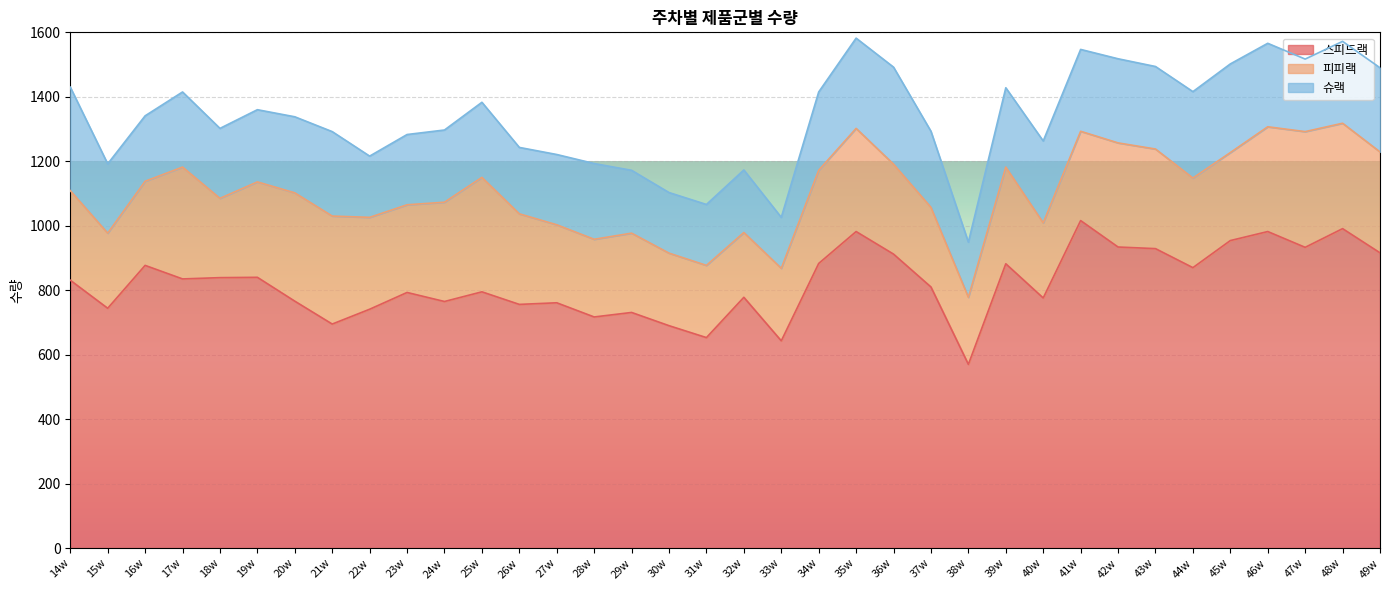

What is the greatest value displayed?

1016